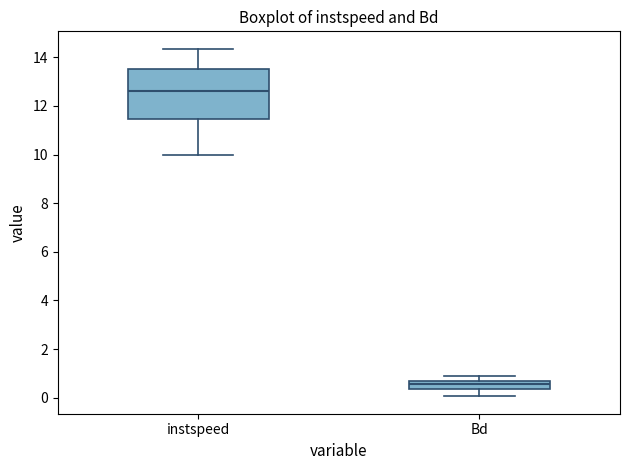

Reading left to right, transcribe this box plot: for each box, give where its median line is, the range the box spans, and where its two whiskers end, as read against the y-axis. The values are not printed on the chart, so give them approximately, as read against the axis.

instspeed: median 12.6, box 11.4 to 13.6, whiskers 10.0 to 14.4
Bd: median 0.6 (inside the box), box 0.4 to 0.6, whiskers 0.0 to 1.0